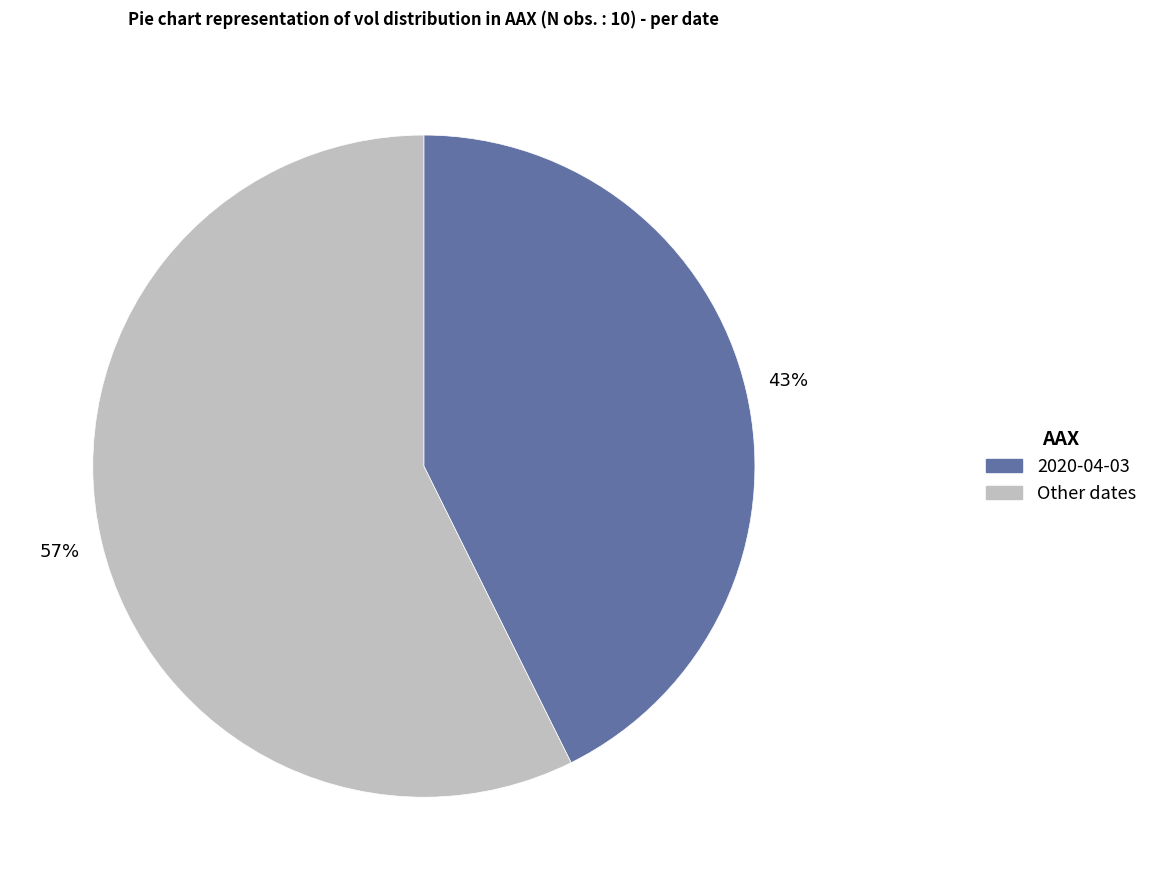

To the nearest percent, what is the average slice percentage?

50%